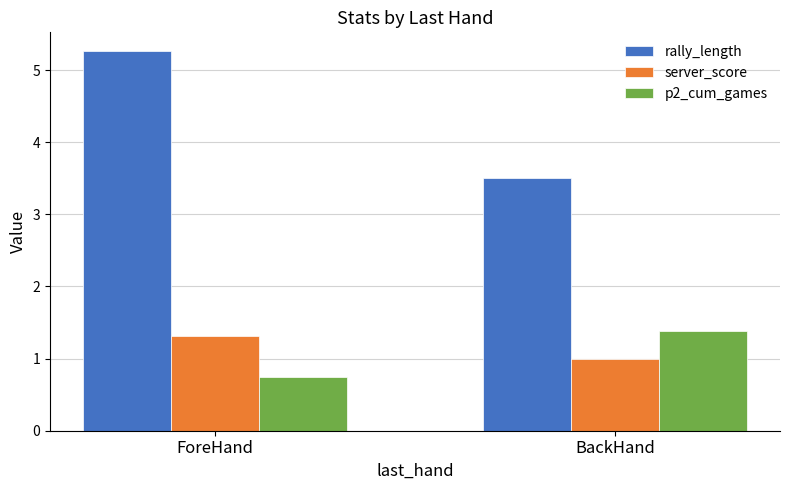

Which series has the largest total across all categories?

rally_length